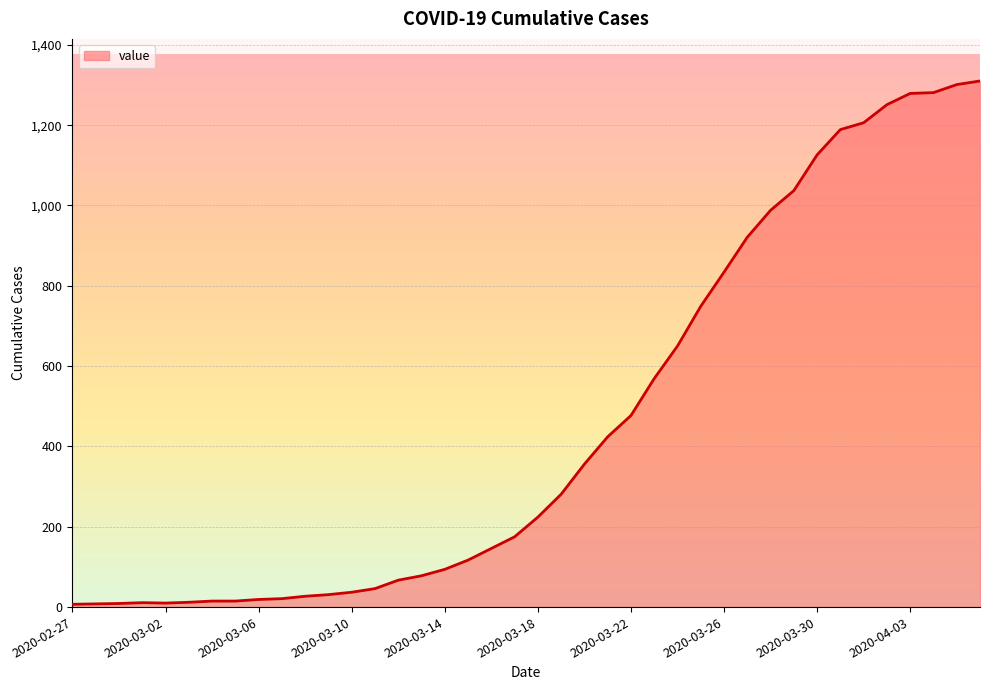

What is the maximum value shown in the chart?

1310